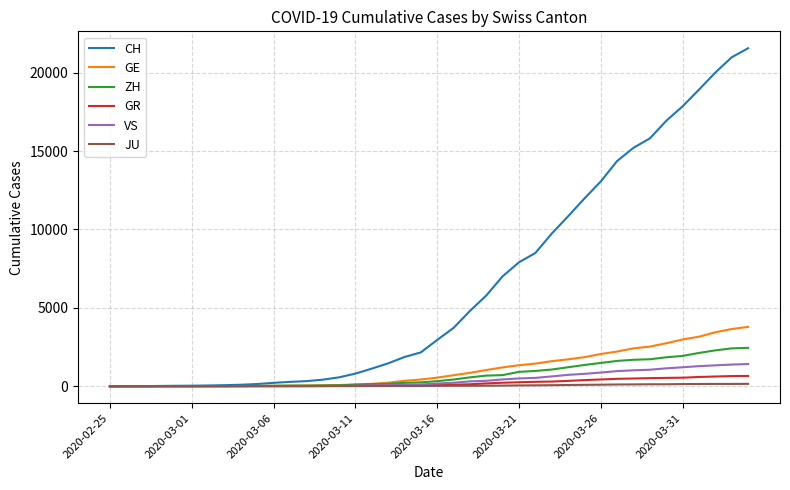

Which series has the largest total across all categories?

CH